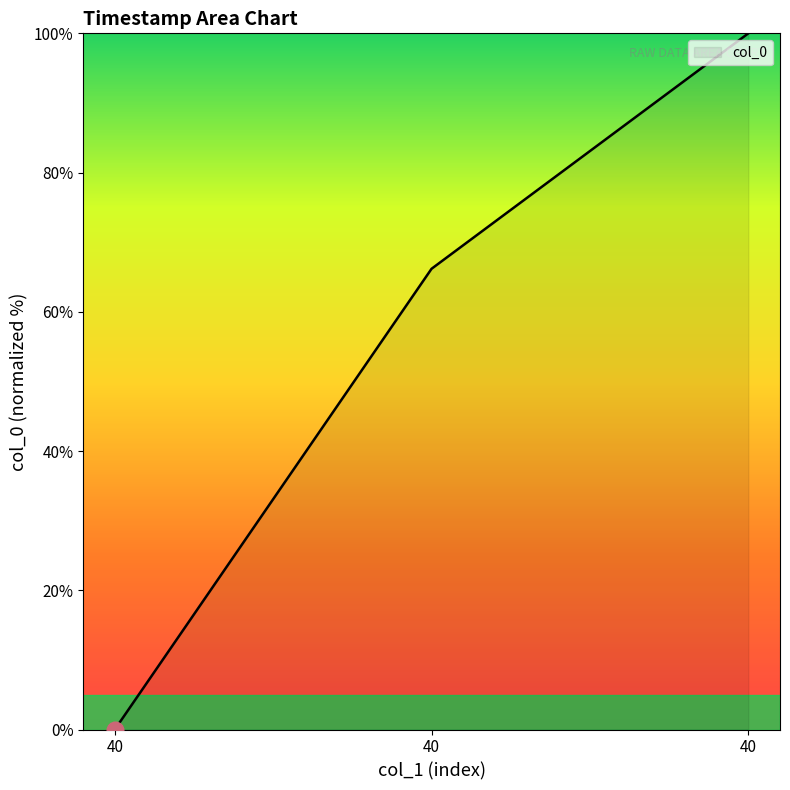

Reading left to right, what are all the values shown in this chart?

0.0	66.2	100.0